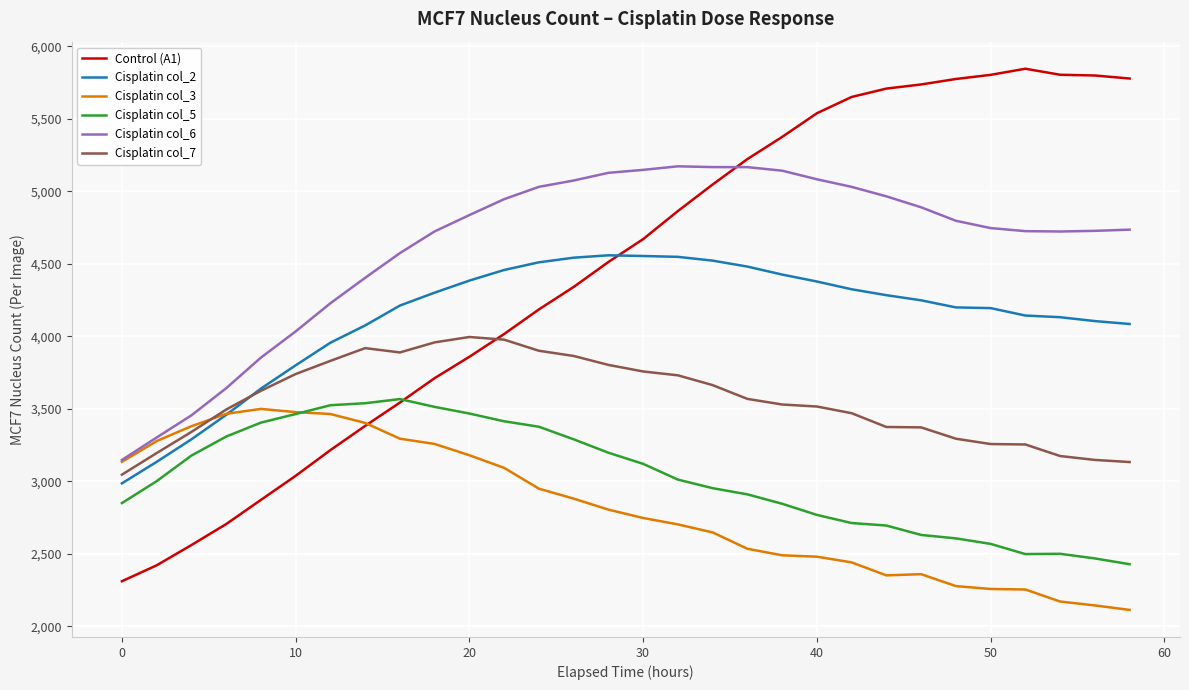

Which series has the largest range (max minus min)?

Control (A1)